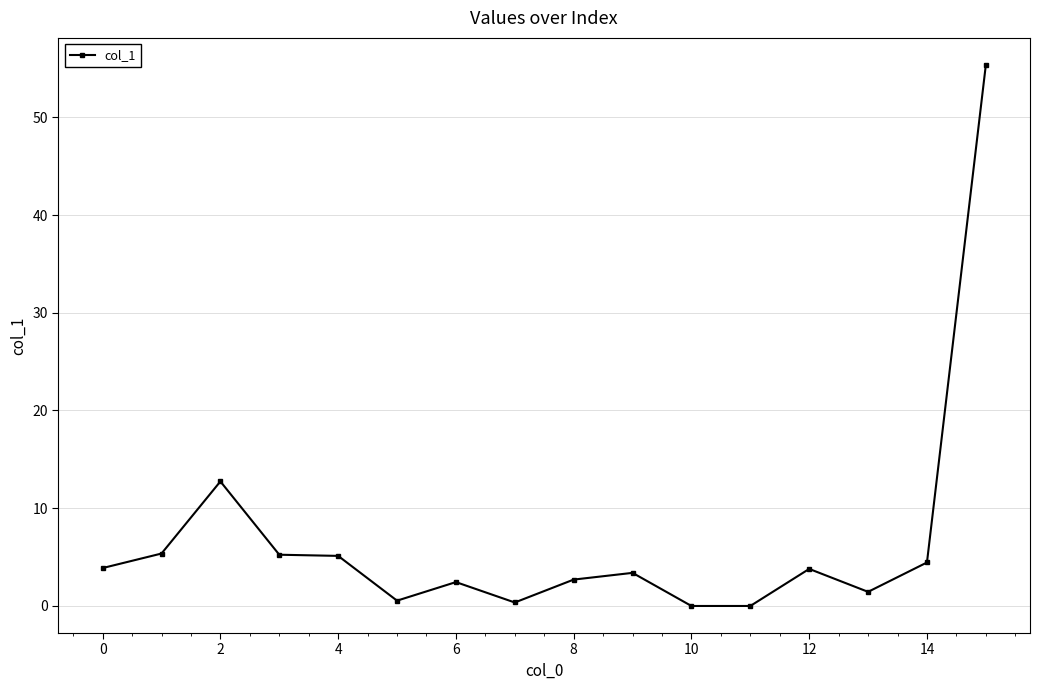

What is the value of the 5th point from the left?

5.1